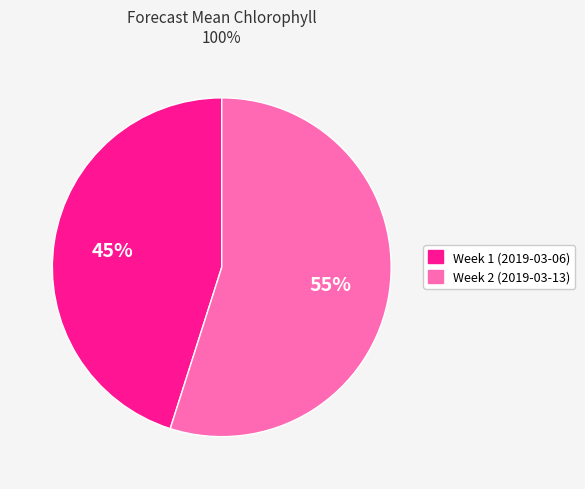

Combined, do Week 2 (2019-03-13) and Week 1 (2019-03-06) account for over 50%?

Yes